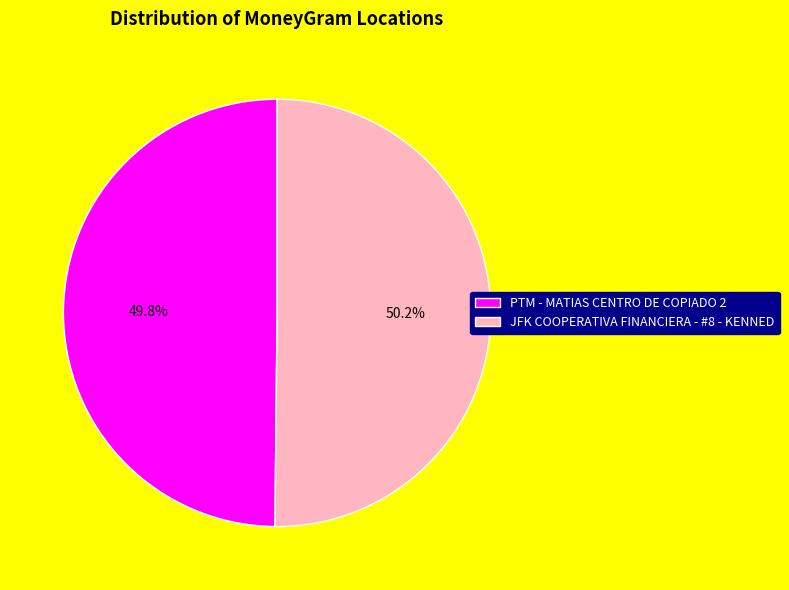

What is the total percentage of PTM - MATIAS CENTRO DE COPIADO 2 and JFK COOPERATIVA FINANCIERA - #8 - KENNED?

100.0%